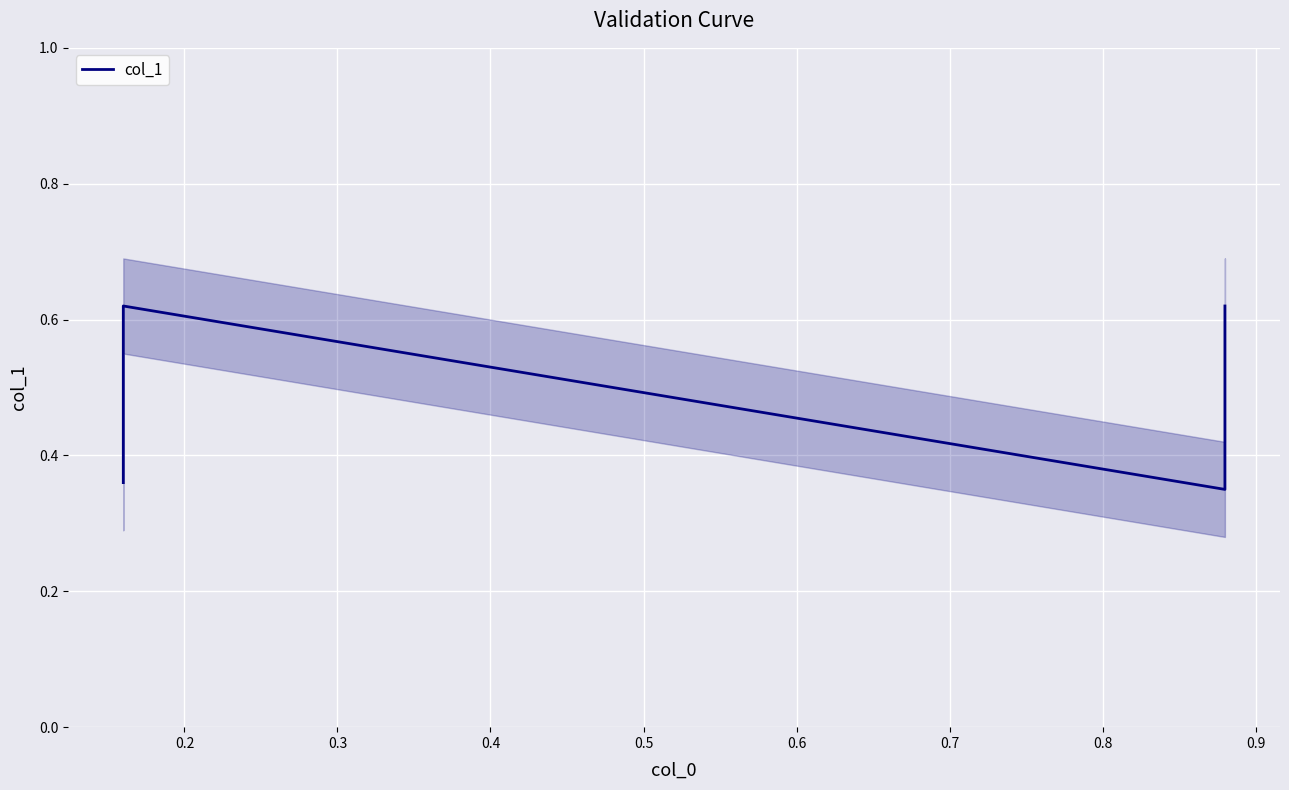

Where is the first local maximum?

0.2